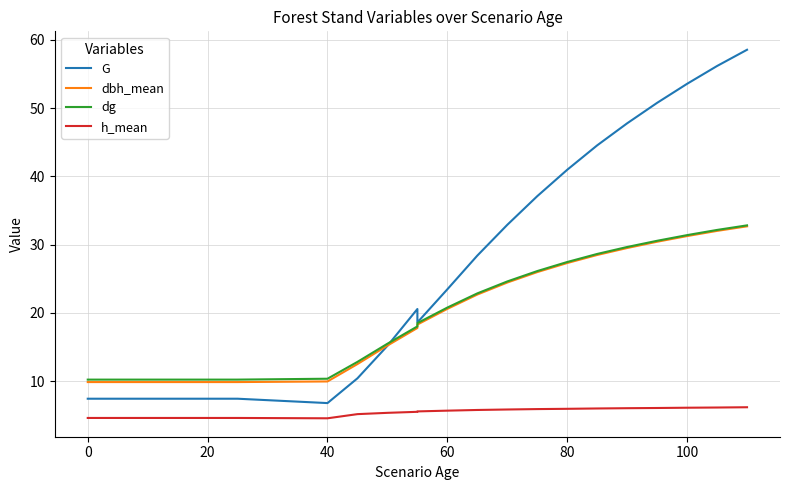

True or false: dg and h_mean intersect in this chart.

False